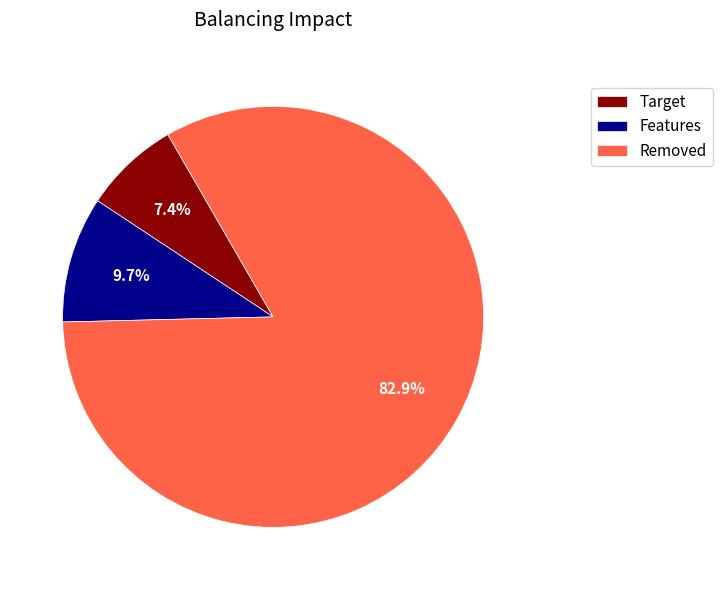

What is the largest slice in the pie chart?

Removed